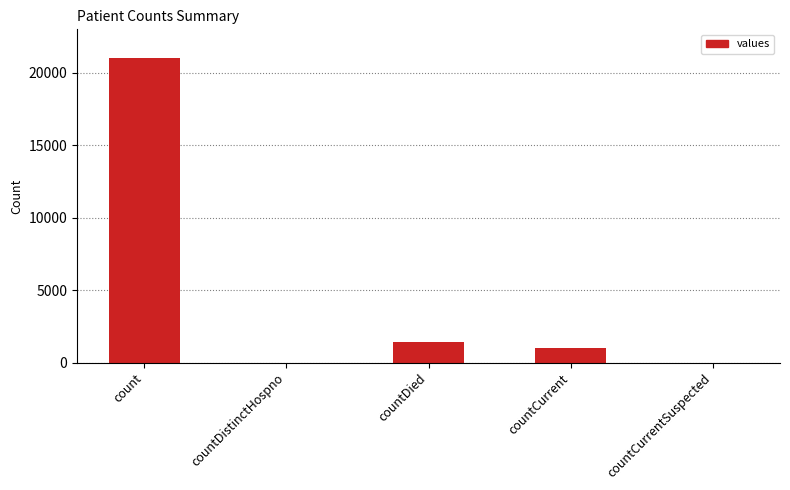

How many series are shown in this chart?

1